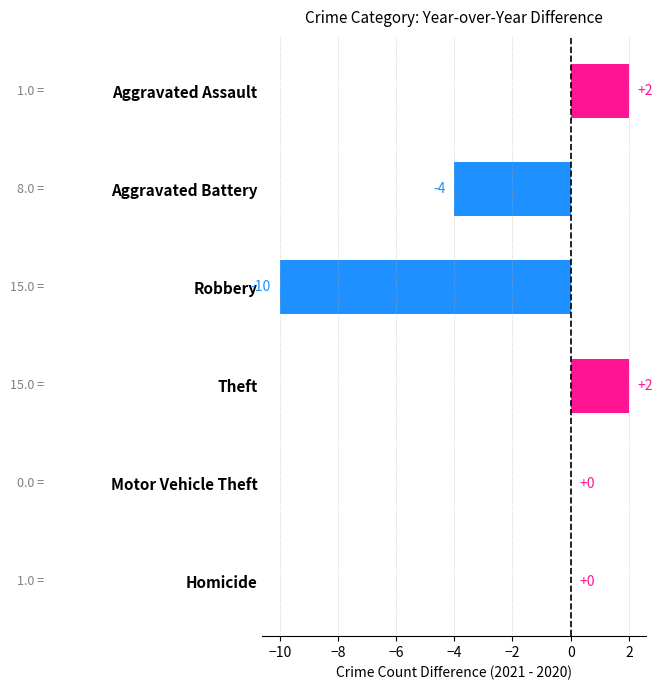

How many series are shown in this chart?

1